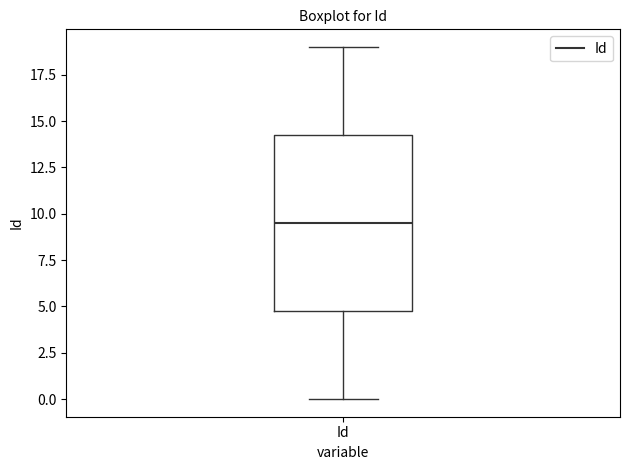

Read this box plot against the y-axis: the position of the median line, the range covered by the box, and the ends of both whiskers. The values are not printed on the chart, so give them approximately, as read against the axis.

median 9.5, box 5.0 to 14.5, whiskers 0.0 to 19.0